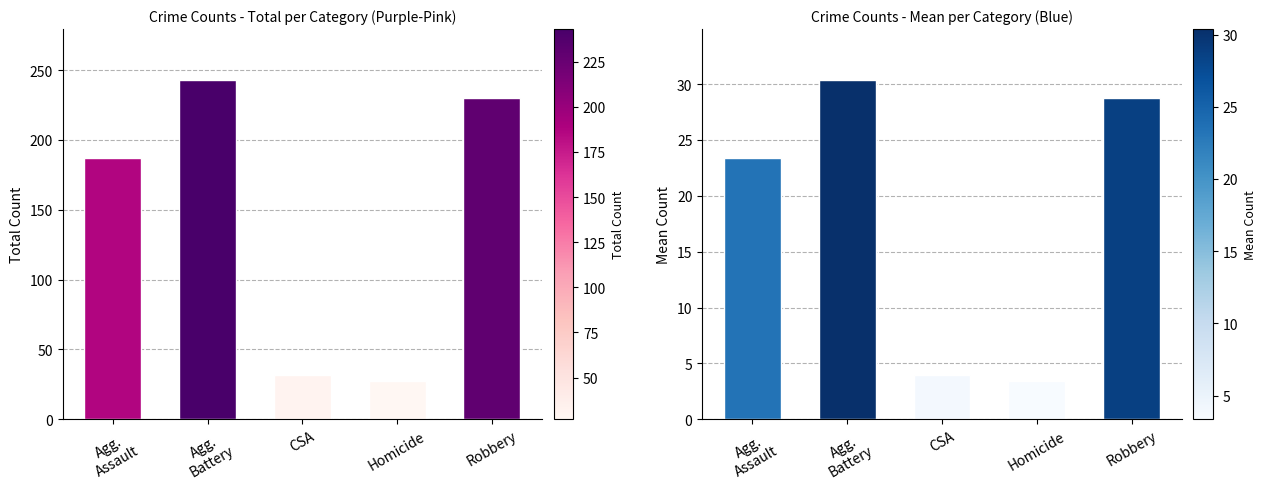

What position from the right is CSA?

3